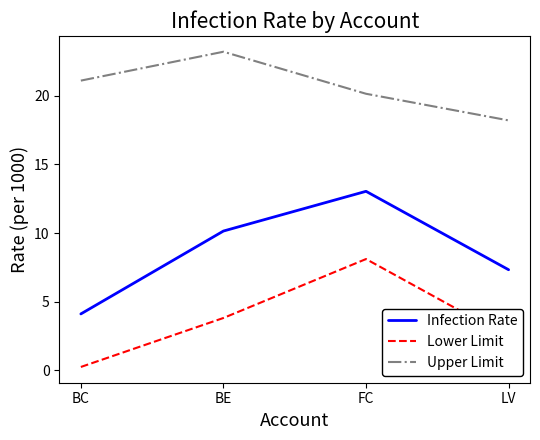

What is the difference between the Upper Limit values at BE and FC?

3.1